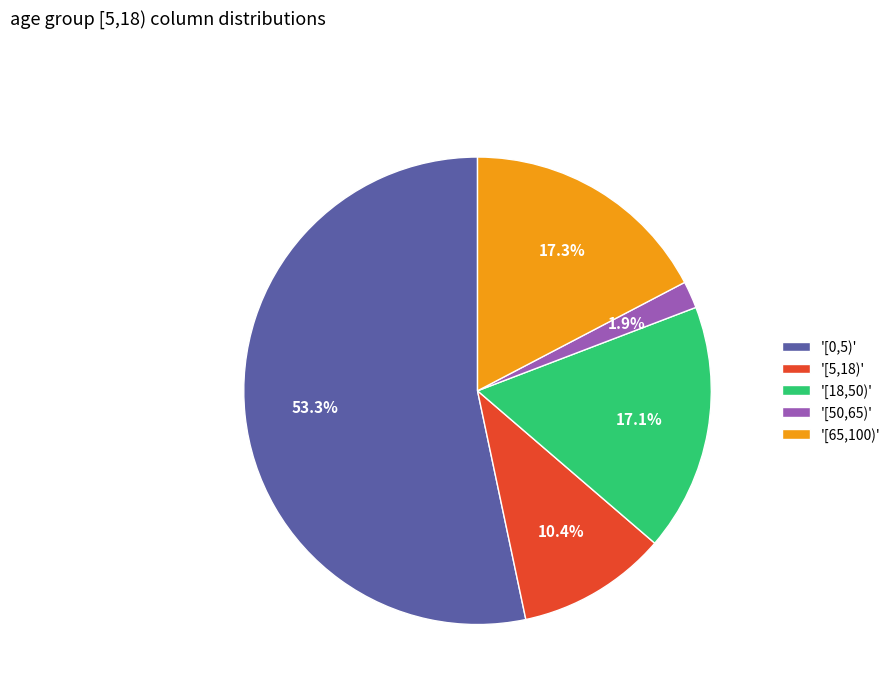

Which slice is the smallest?

'[50,65)'